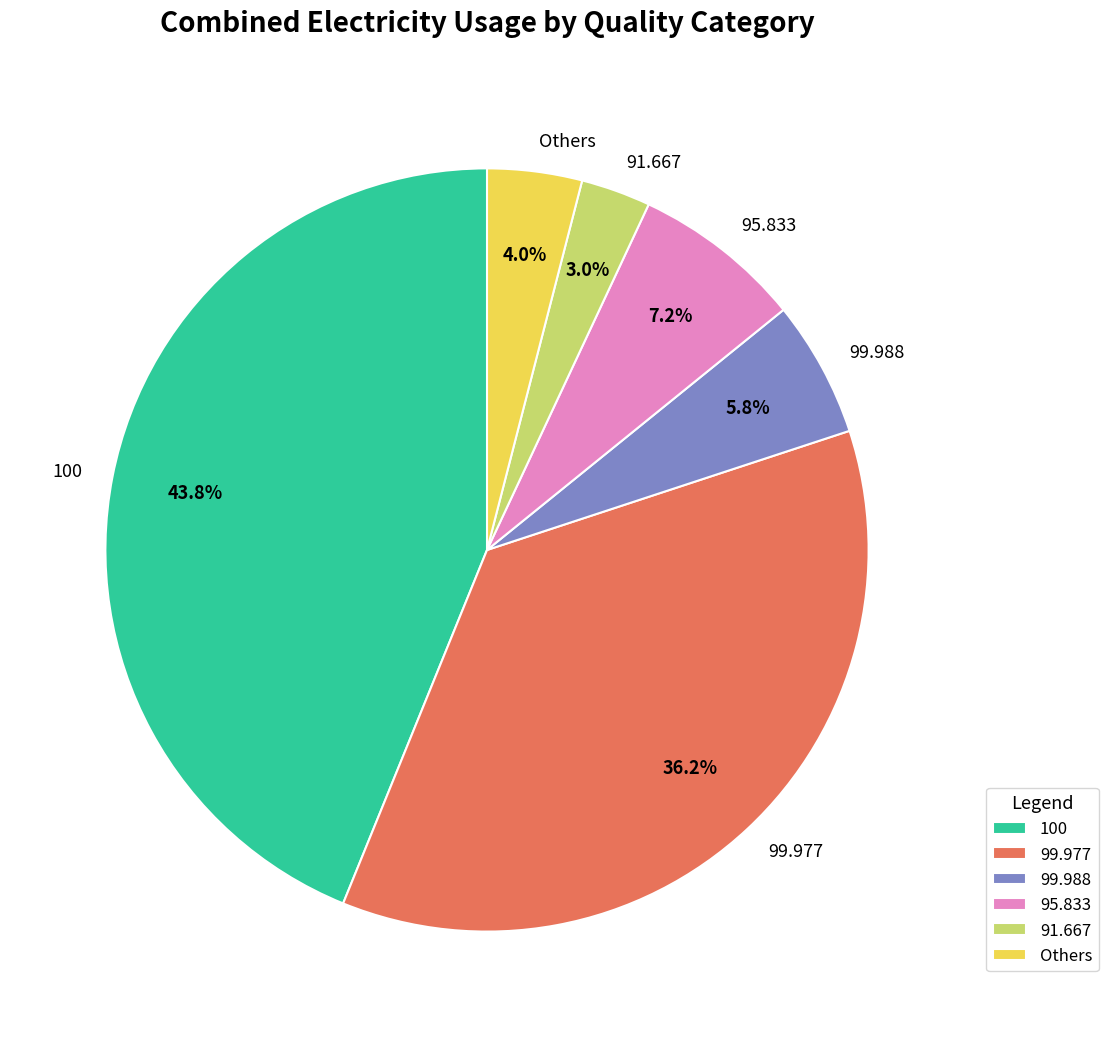

Between 91.667 and Others, which is larger?

Others